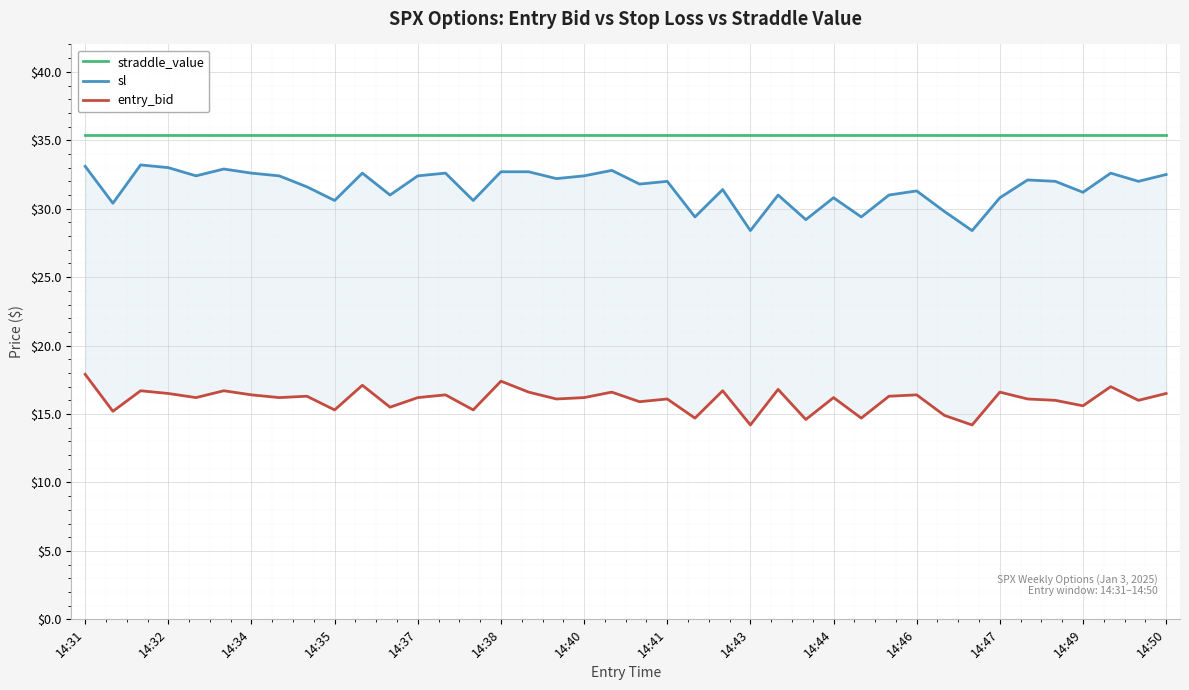

How many distinct data groups are displayed?

3